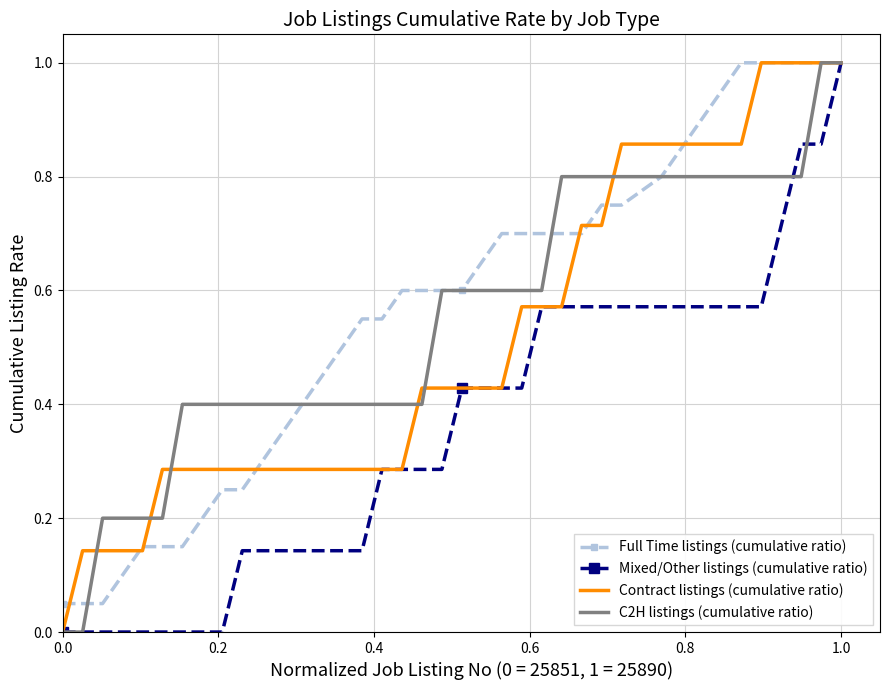

What is the greatest value displayed?

1.0